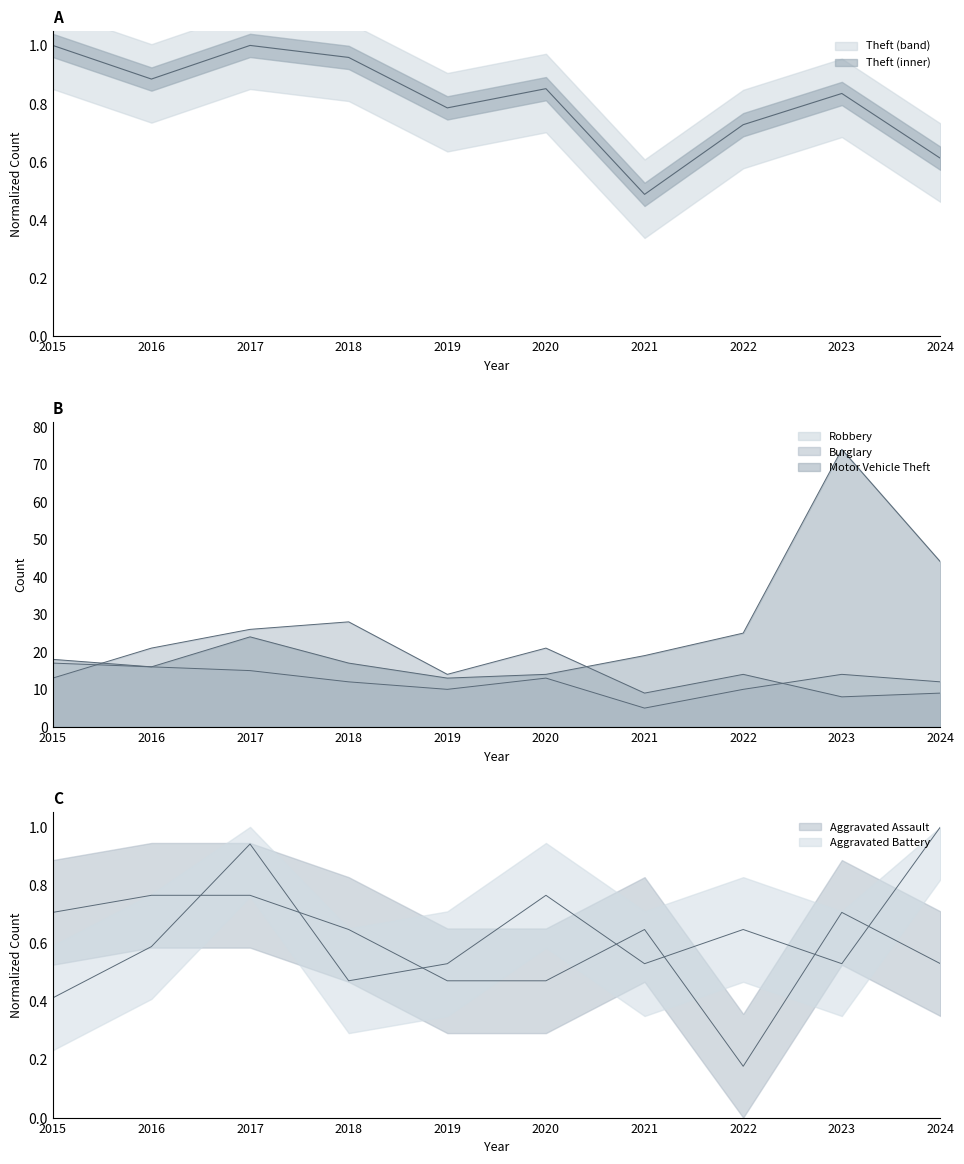

Reading left to right, transcribe all the data shown in this chart.

Theft: 2015=1.0	2016=0.9	2017=1.0	2018=1.0	2019=0.8	2020=0.9	2021=0.5	2022=0.7	2023=0.8	2024=0.6
Motor Vehicle Theft: 2015=18.0	2016=16.0	2017=24.0	2018=17.0	2019=13.0	2020=14.0	2021=19.0	2022=25.0	2023=74.0	2024=44.0
Robbery: 2015=17.0	2016=16.0	2017=15.0	2018=12.0	2019=10.0	2020=13.0	2021=5.0	2022=10.0	2023=14.0	2024=12.0
Burglary: 2015=13.0	2016=21.0	2017=26.0	2018=28.0	2019=14.0	2020=21.0	2021=9.0	2022=14.0	2023=8.0	2024=9.0
Aggravated Assault: 2015=0.7	2016=0.8	2017=0.8	2018=0.6	2019=0.5	2020=0.5	2021=0.6	2022=0.2	2023=0.7	2024=0.5
Aggravated Battery: 2015=0.4	2016=0.6	2017=0.9	2018=0.5	2019=0.5	2020=0.8	2021=0.5	2022=0.6	2023=0.5	2024=1.0